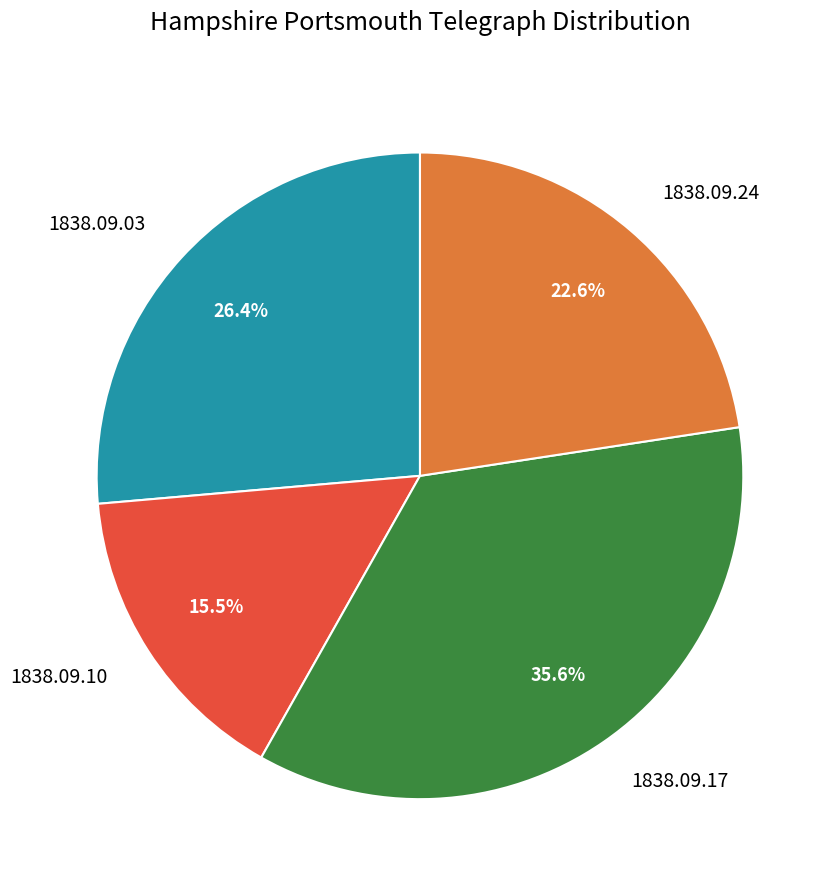

Is there a majority slice in this chart?

No